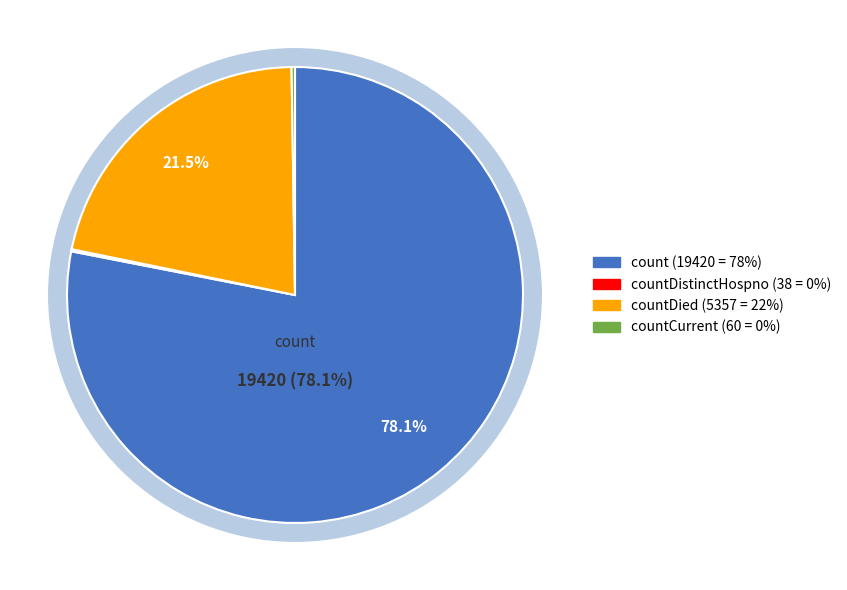

How many segments does this pie chart have?

4